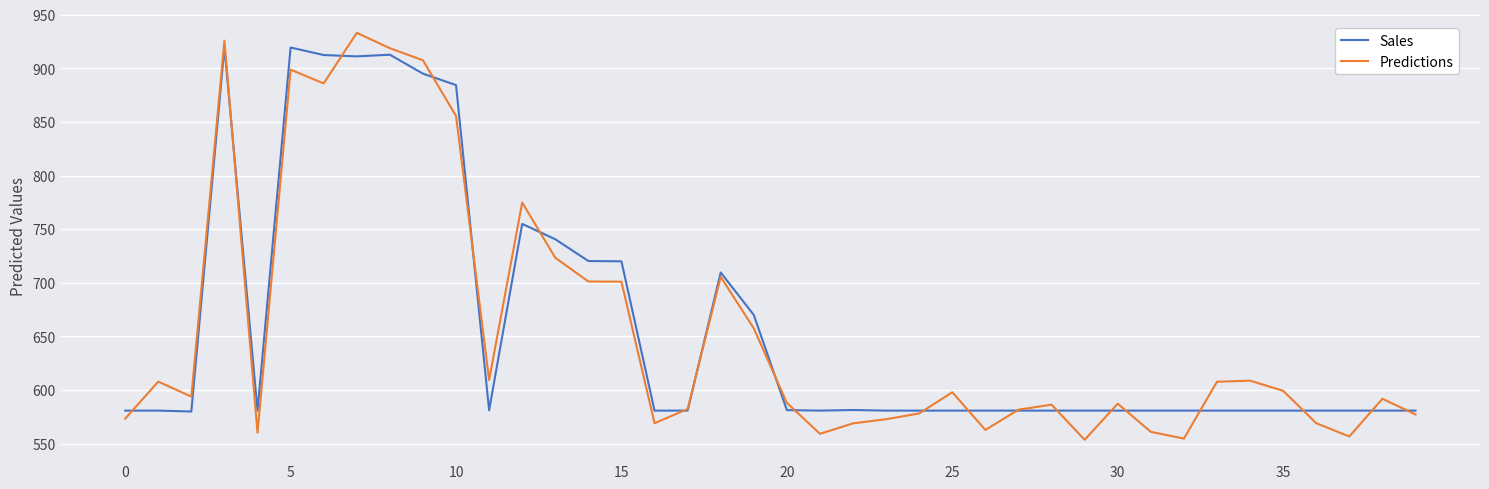

What is the highest value of the Predictions series?

933.2